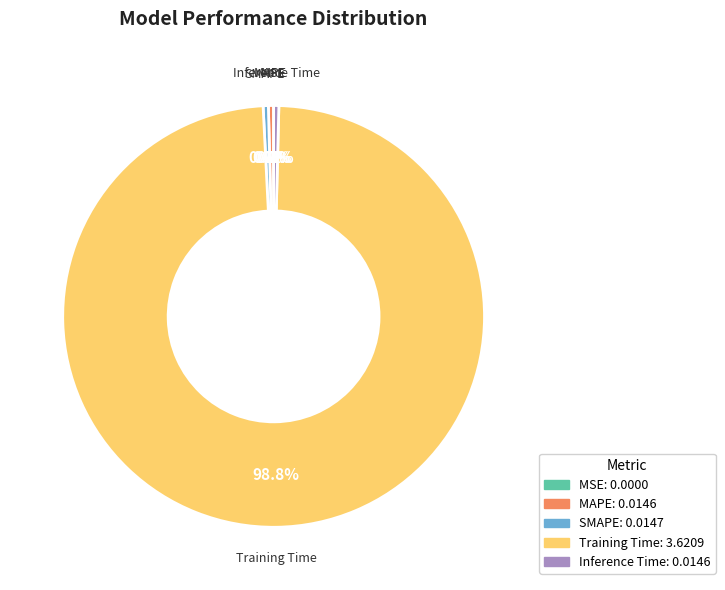

What is the total percentage of Inference Time and MAPE?

0.8%